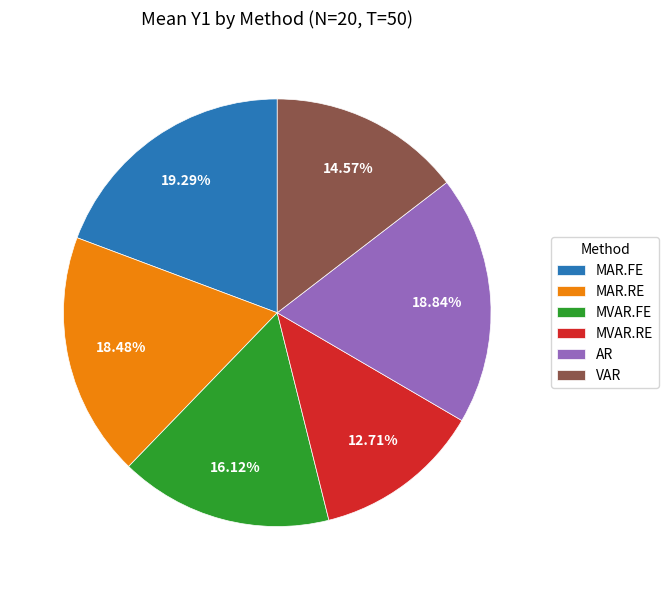

To the nearest percent, what is the difference between the MVAR.RE and MVAR.FE slice percentages?

3%